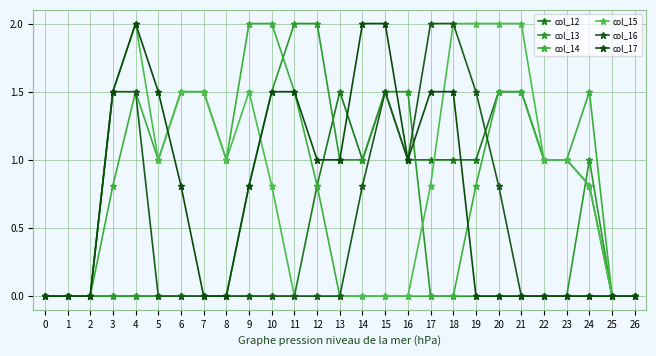

In col_16, how many points are lower than both neighbors (excluding endpoints)?

1